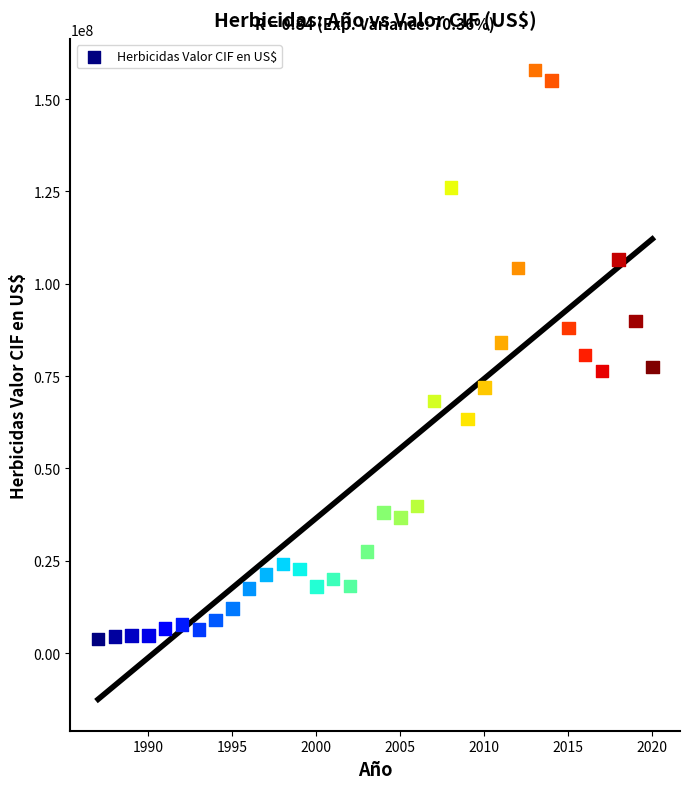

What is the range of Y values (max minus min)?

154014808.0